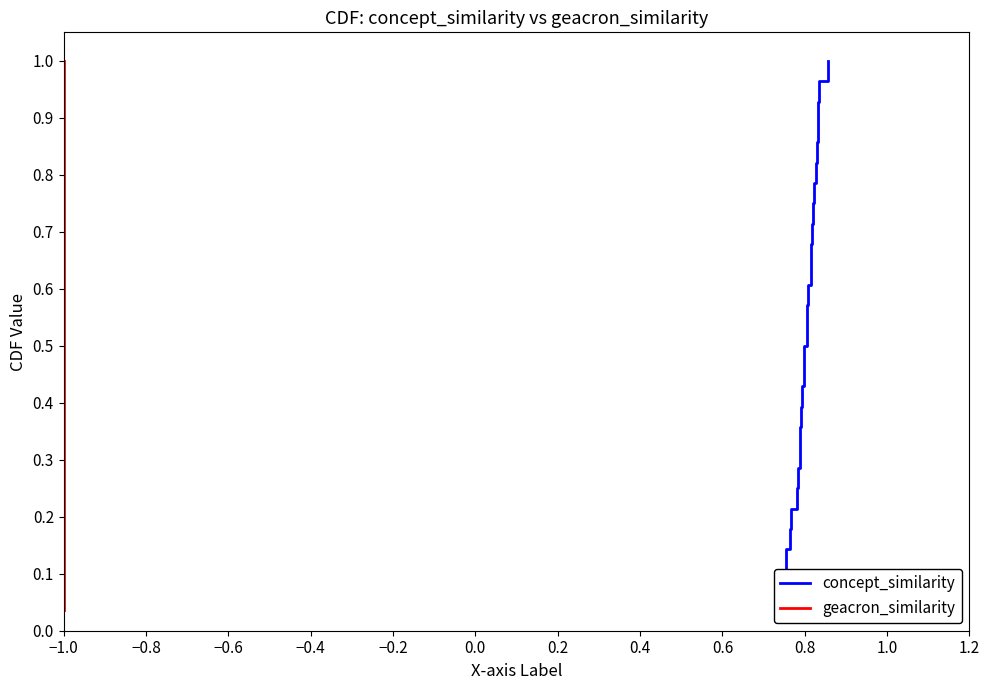

True or false: geacron_similarity and concept_similarity intersect in this chart.

False